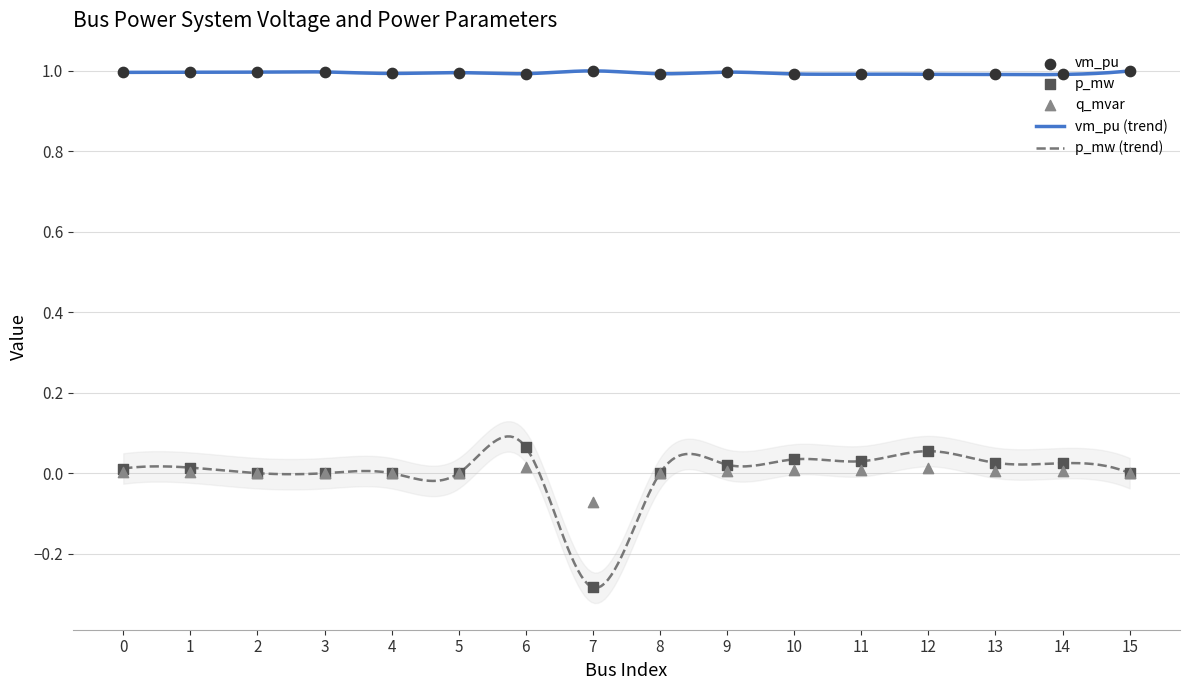

What are all the series names shown in the legend?

vm_pu, p_mw, q_mvar